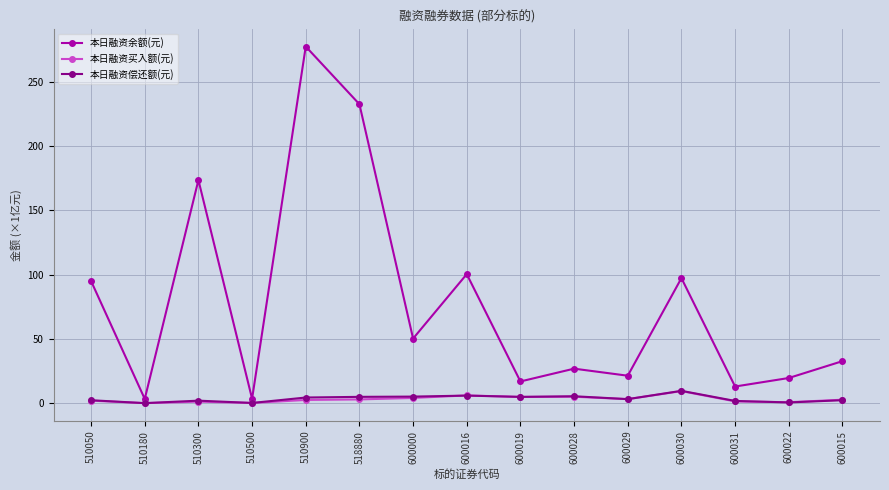

What is the lowest value of the 本日融资余额(元) series?

3.3